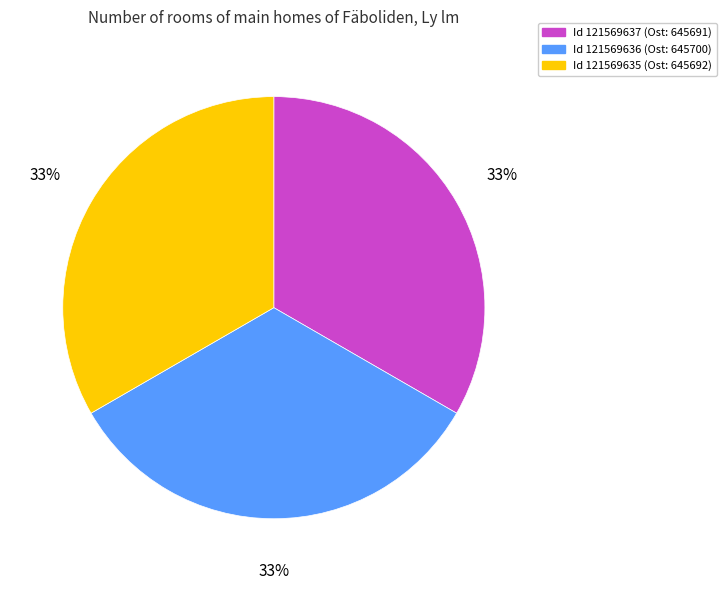

To the nearest percent, what portion does Id 121569635 (Ost: 645692) represent?

33%